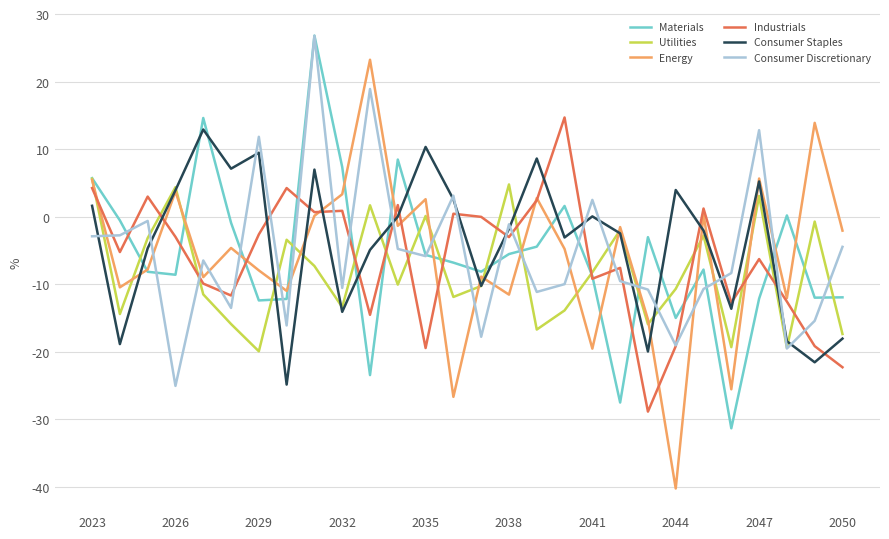

What is the greatest value displayed?

26.8